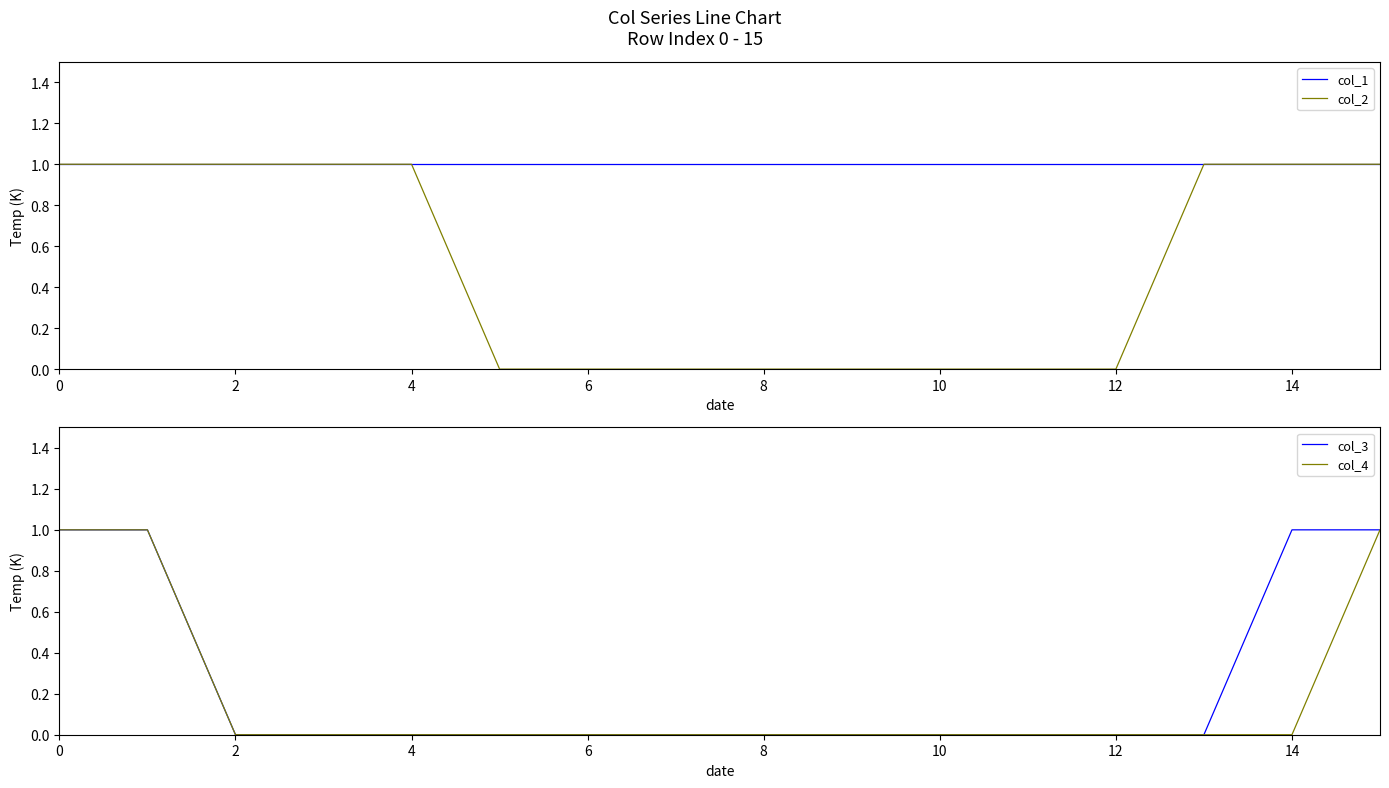

What is the maximum value for col_3?

1